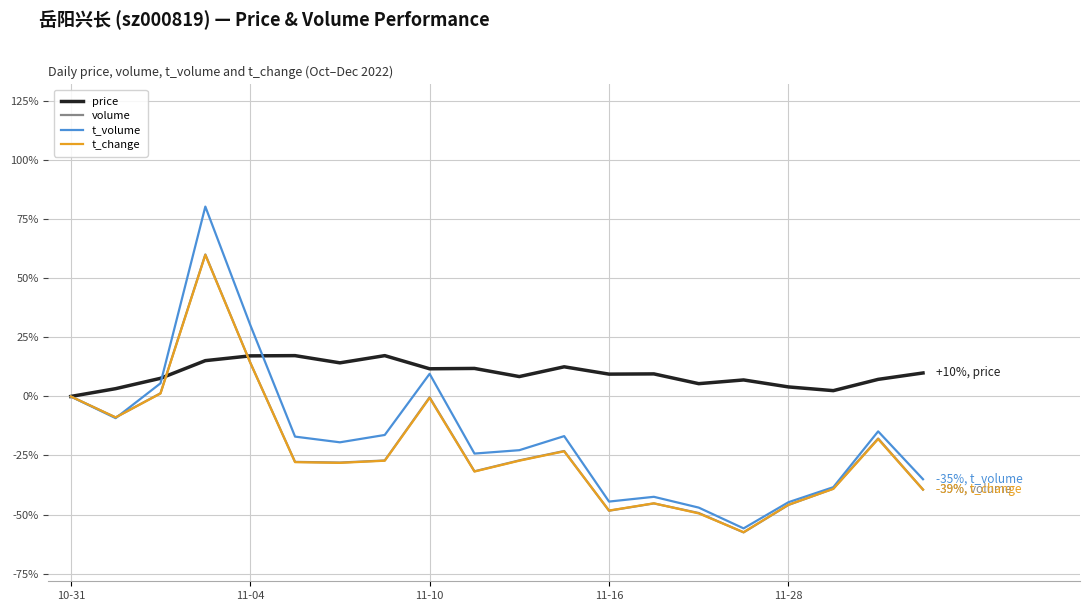

Which series has the largest range (max minus min)?

t_volume